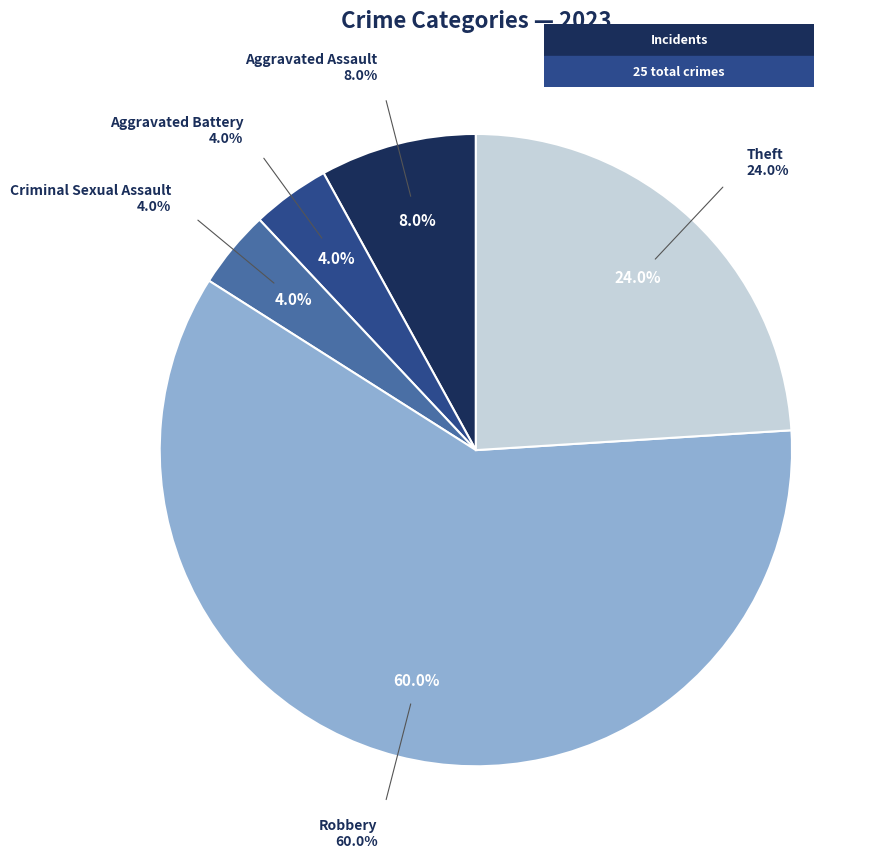

How many segments does this pie chart have?

5